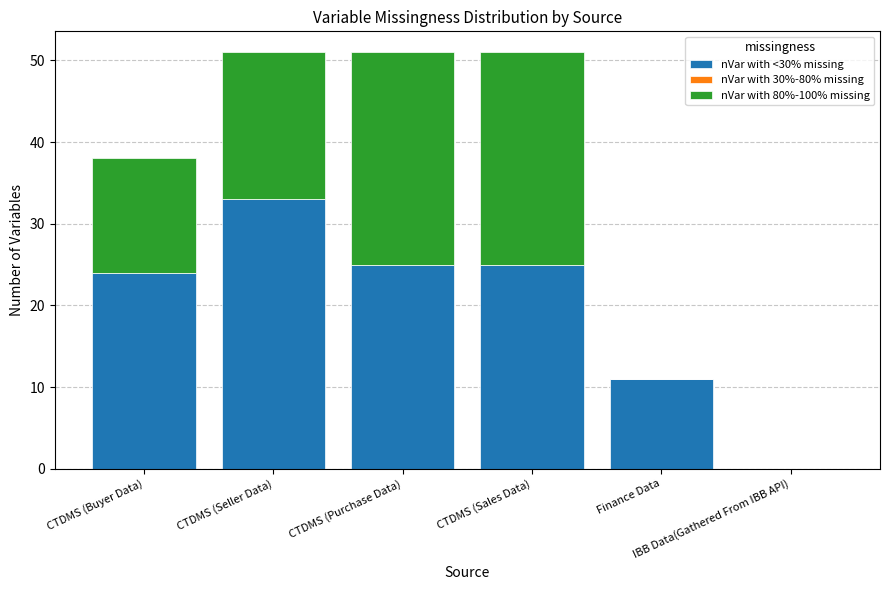

How many categories are shown in the chart?

6